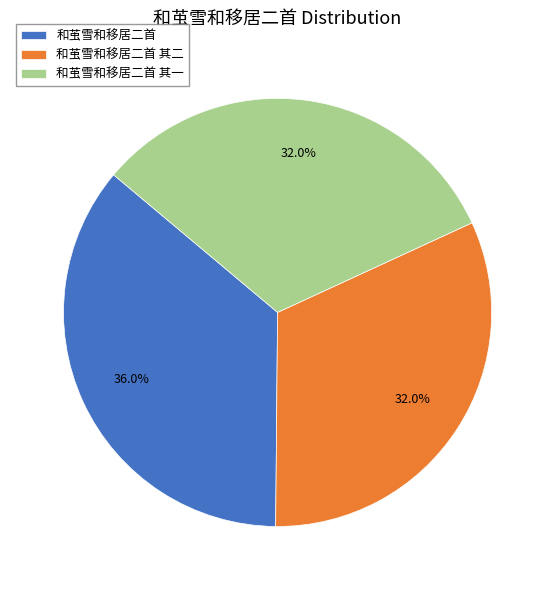

True or false: 和茧雪和移居二首 其一 accounts for 32% of the total.

True